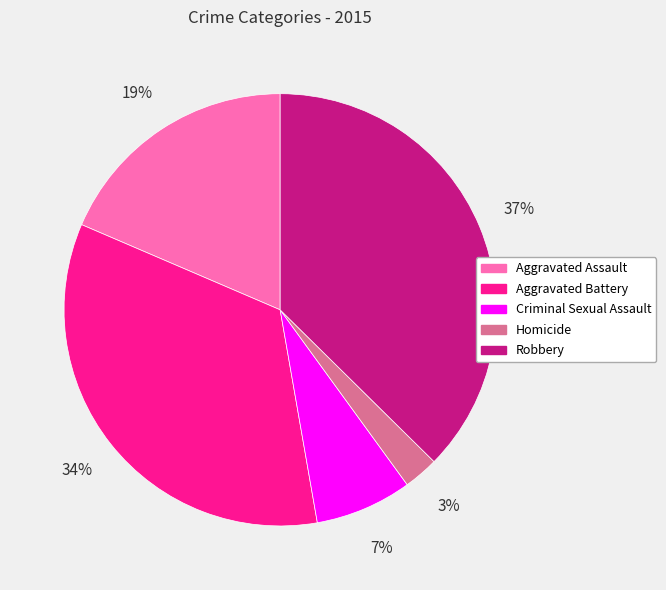

Is it true that Aggravated Assault is 24% of the pie?

False